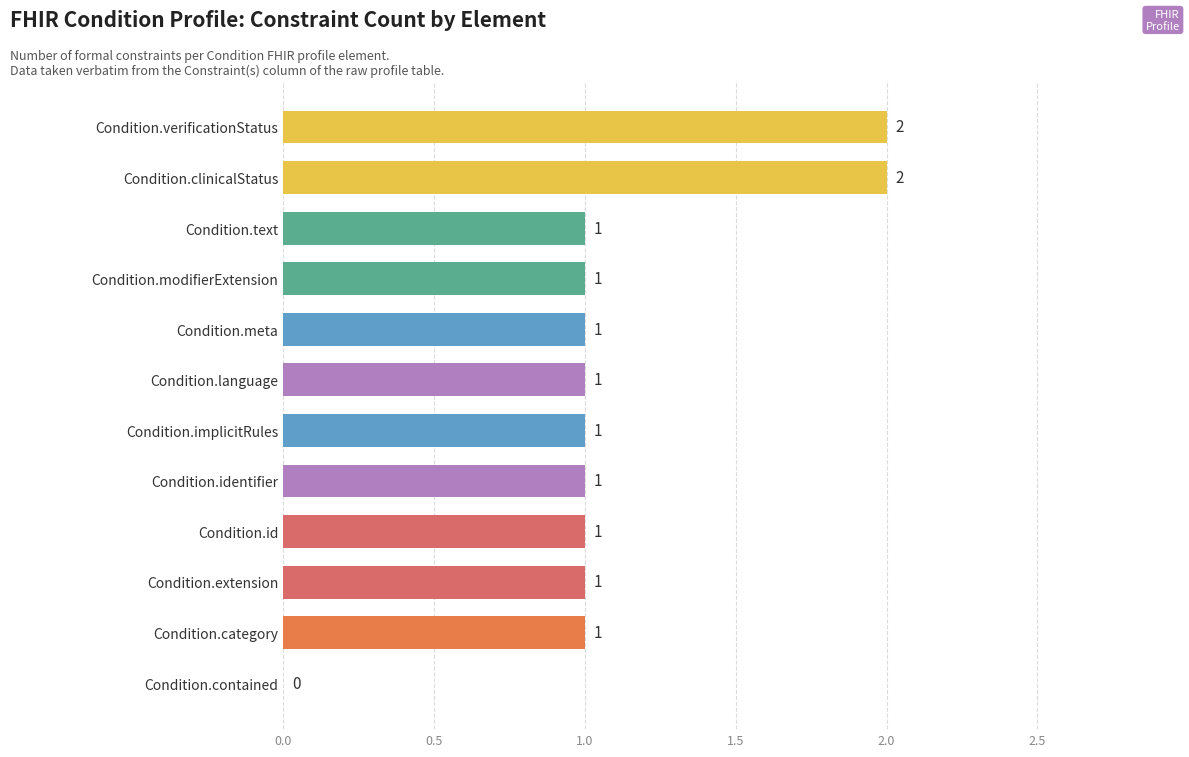

How many values are between 1 and 2?

11